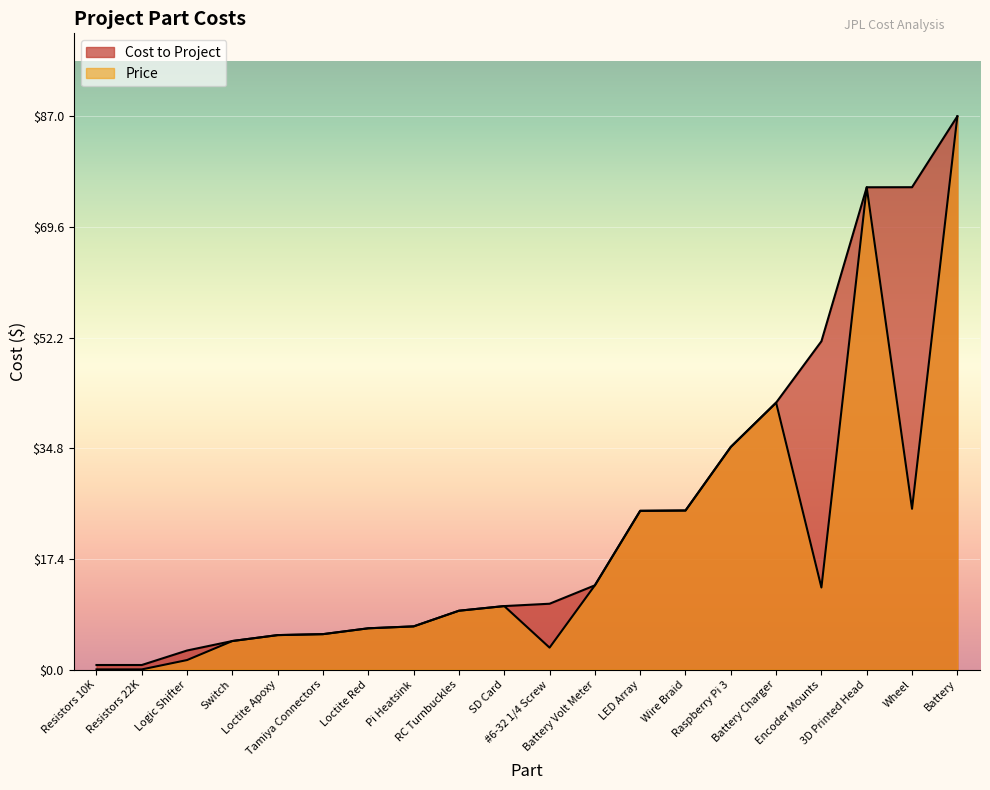

How many data points in Price are above 9?

11